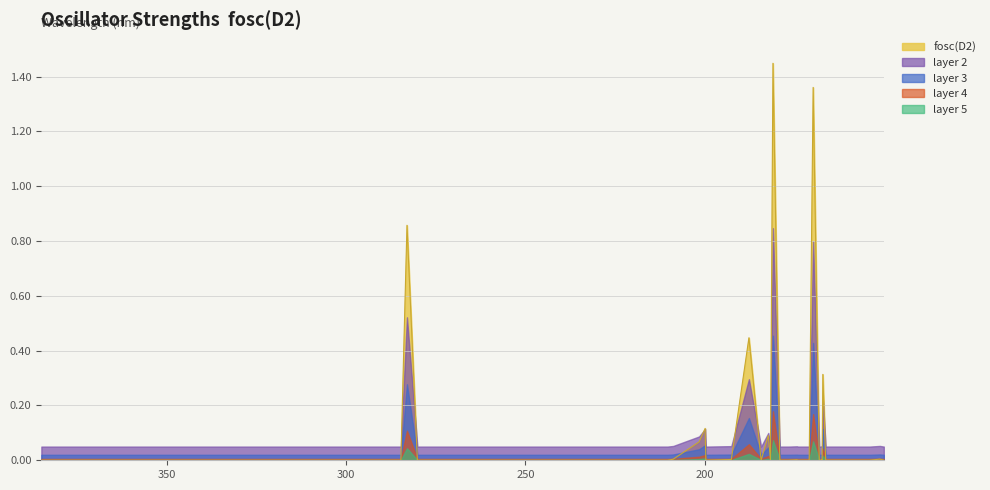

What is the average value?

0.2